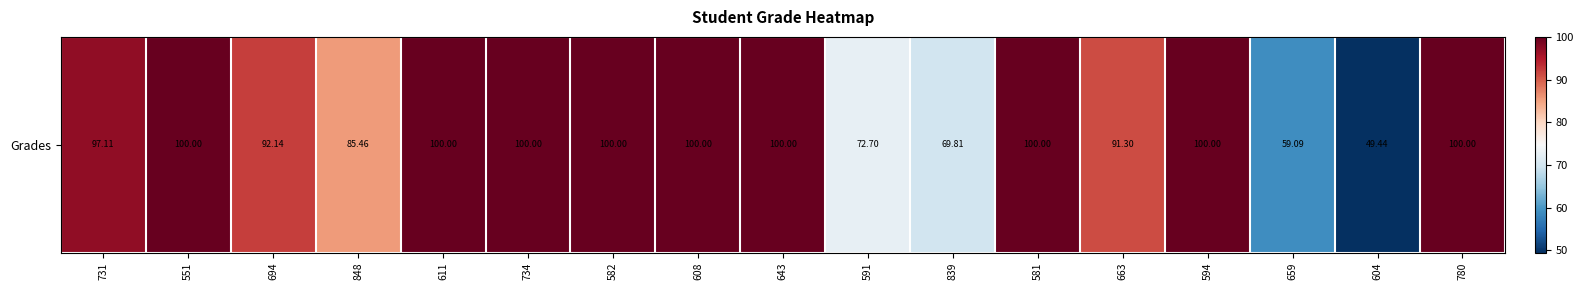

Between 848 and 591, which is larger?

848